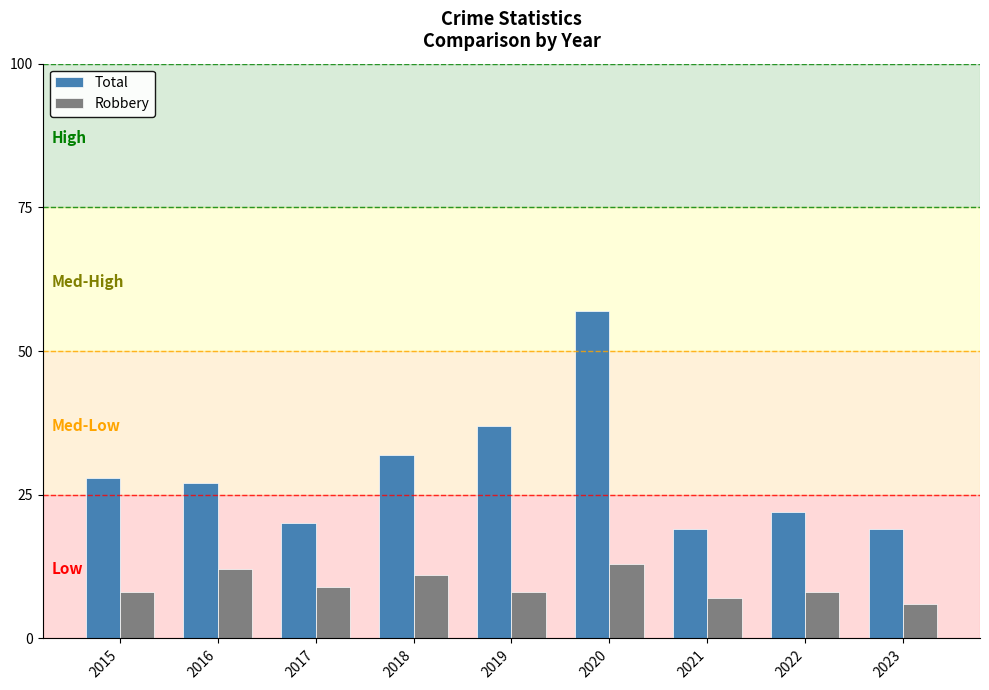

What is the sum of all Total values?

261